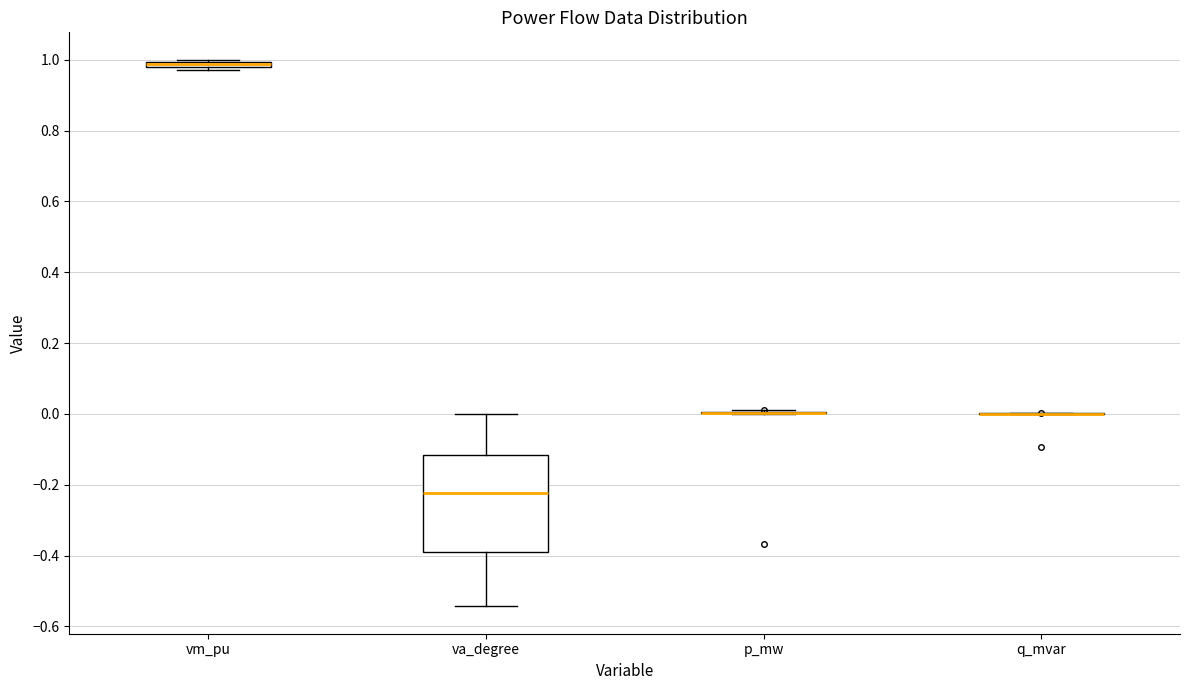

Comparing the boxes themselves (not the whiskers), which one is the tallest?

va_degree